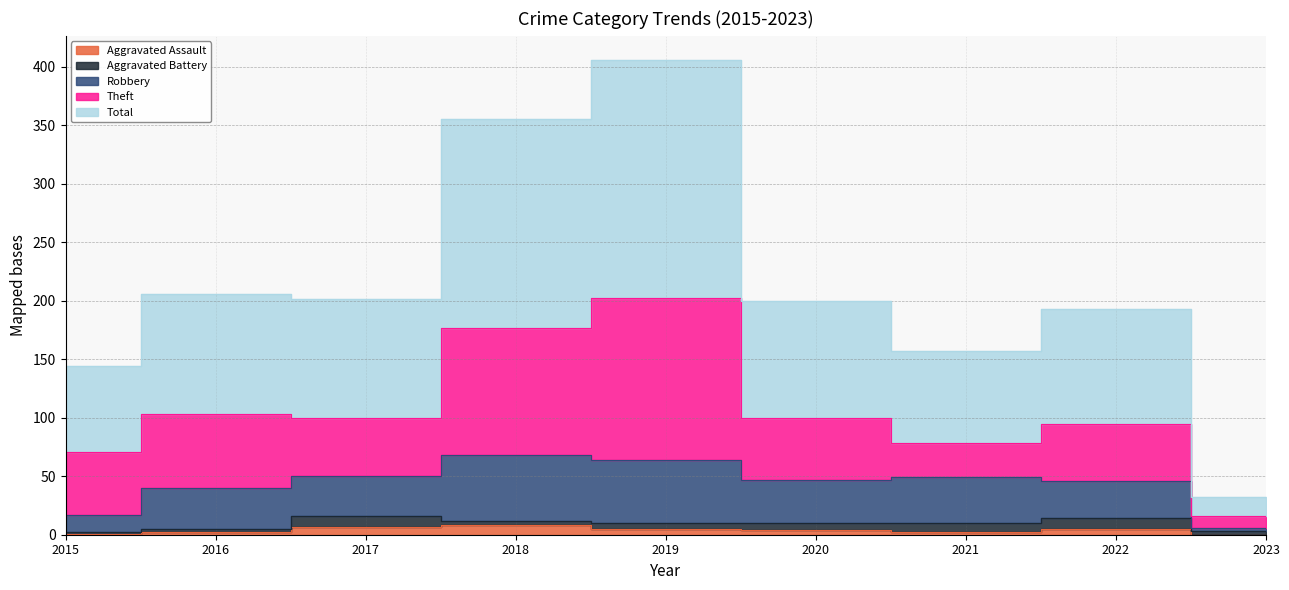

True or false: Aggravated Assault has more than 0 points higher than both neighbors.

True